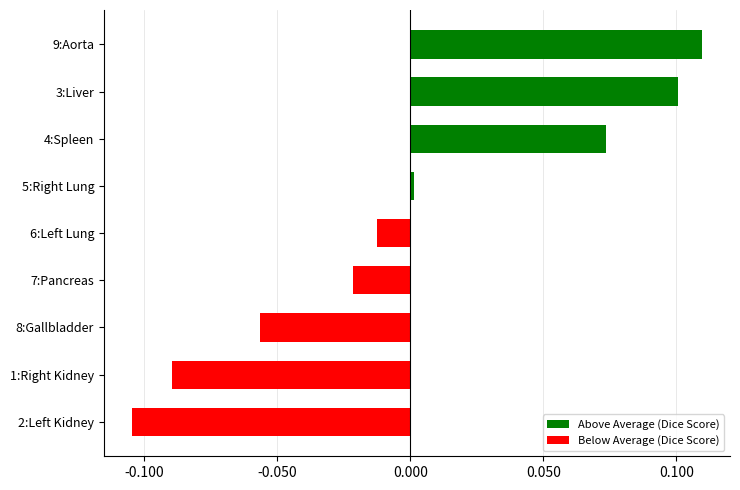

At which category does the chart reach its minimum across all series?

2:Left Kidney